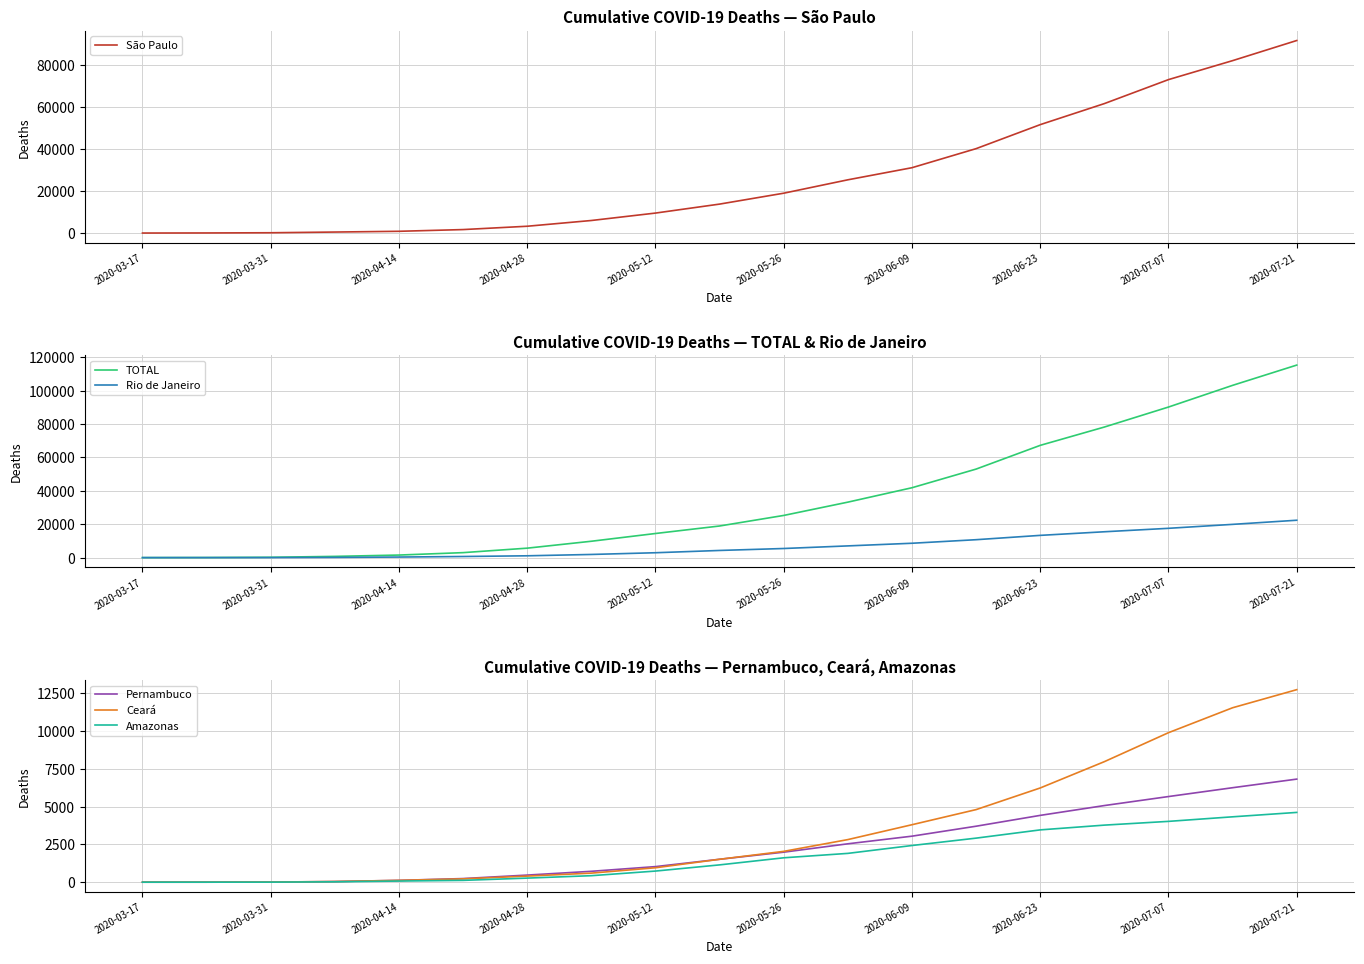

What is the sum of all Ceará values?

65716